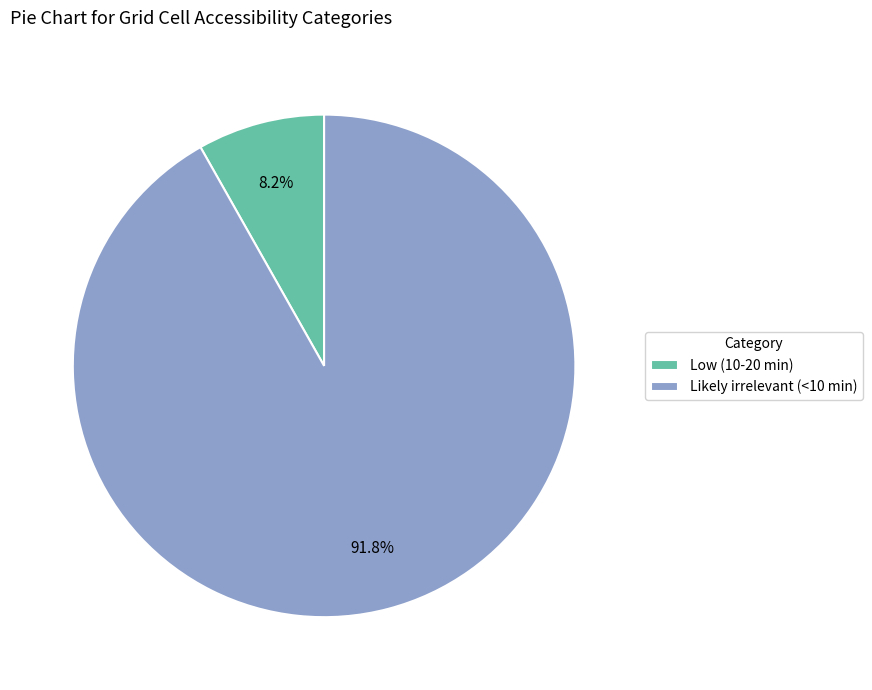

Which slice represents more than half of the pie?

Likely irrelevant (<10 min)